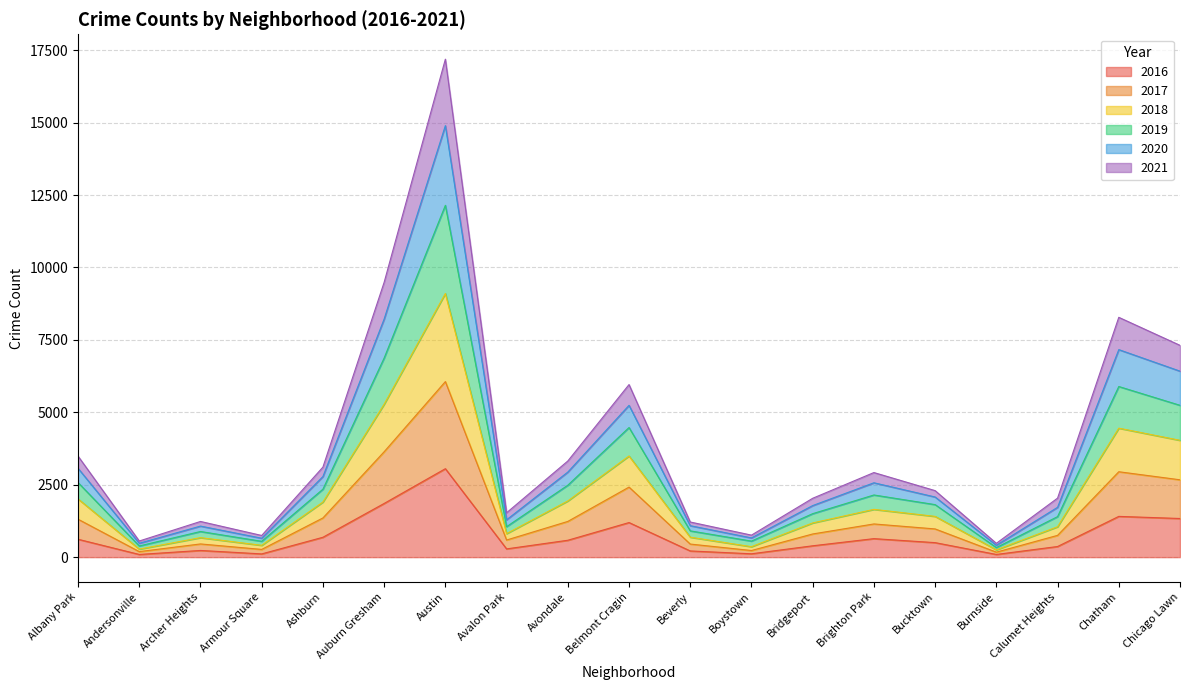

What position from the right is Calumet Heights?

3